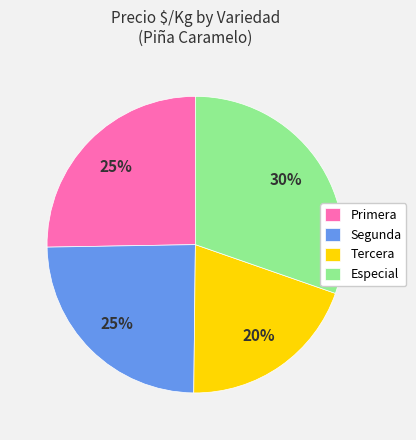

Combined, do Segunda and Especial account for over 50%?

Yes